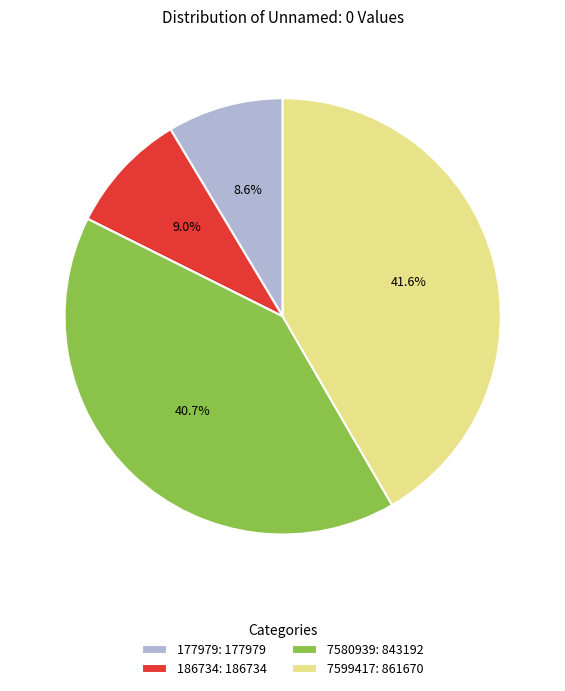

What is the ratio of the value at 7580939: 843192 to the value at 186734: 186734?

4.5